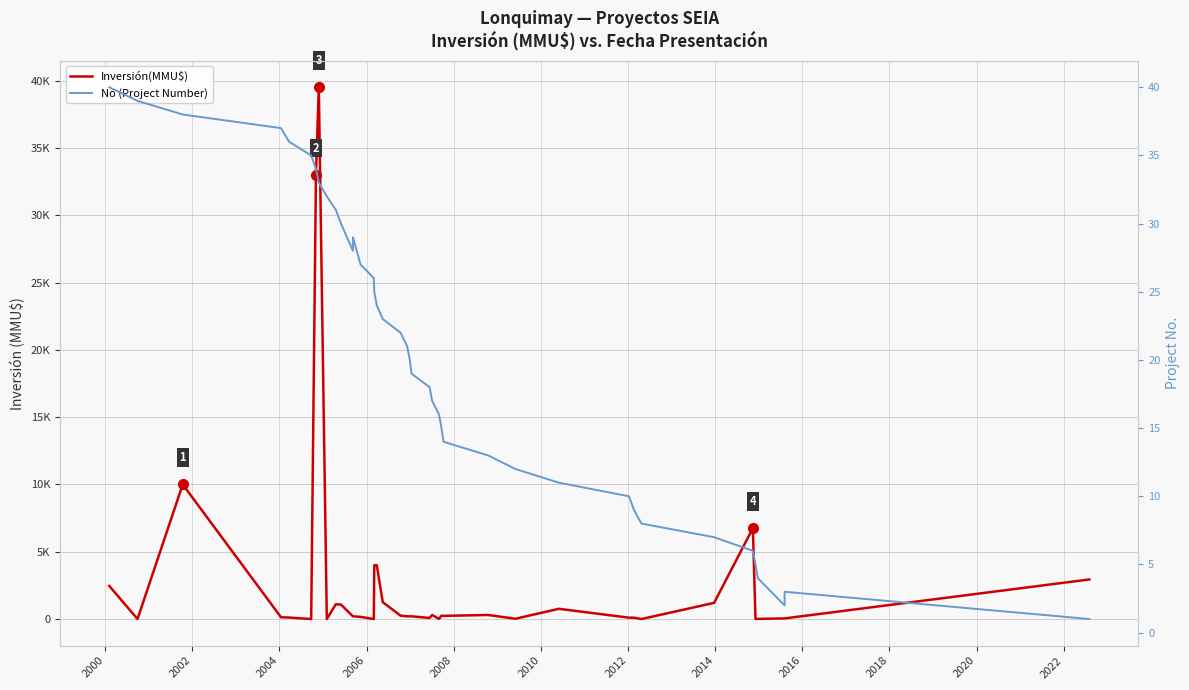

How many times do No (Project Number) and Inversión(MMU$) cross each other?

12